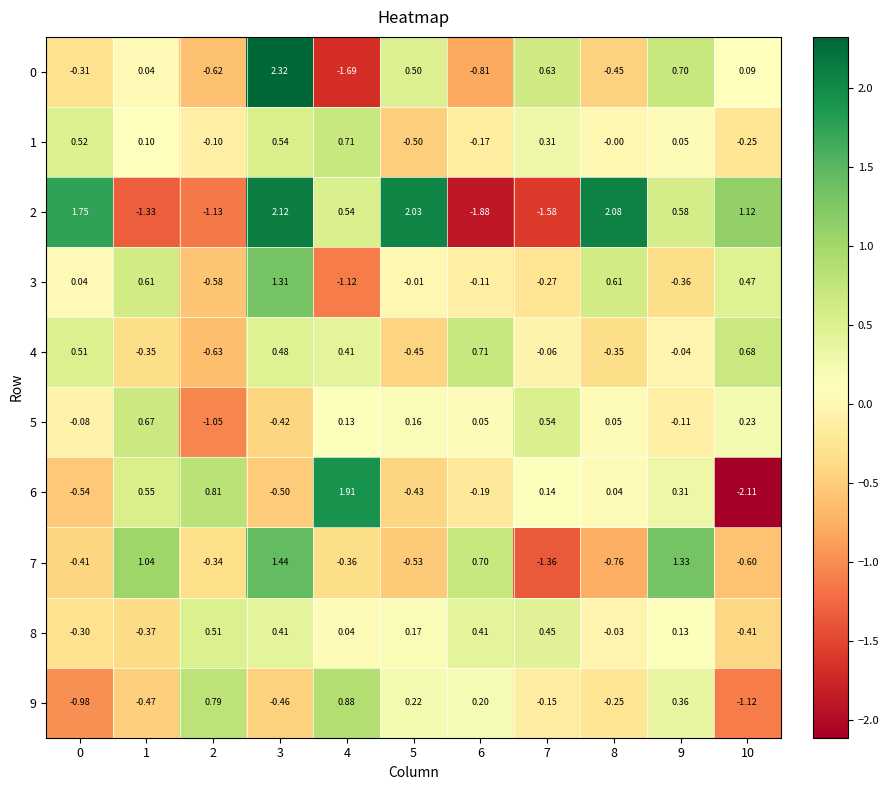

Is the value of 6 at 4 greater than the value of 9 at 3?

Yes